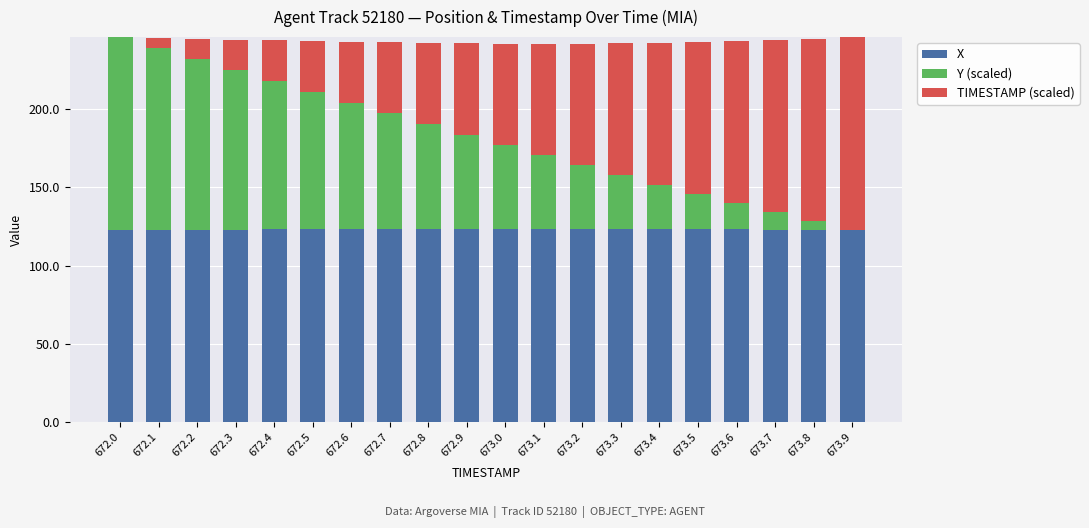

True or false: X has a value of 123.1 at 672.5.

True